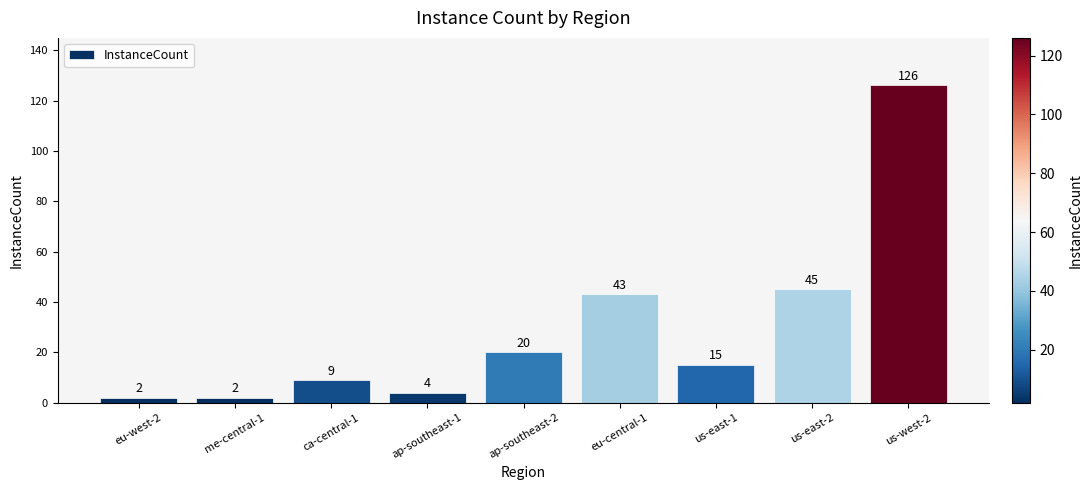

Where does the data first go above 15?

ap-southeast-2